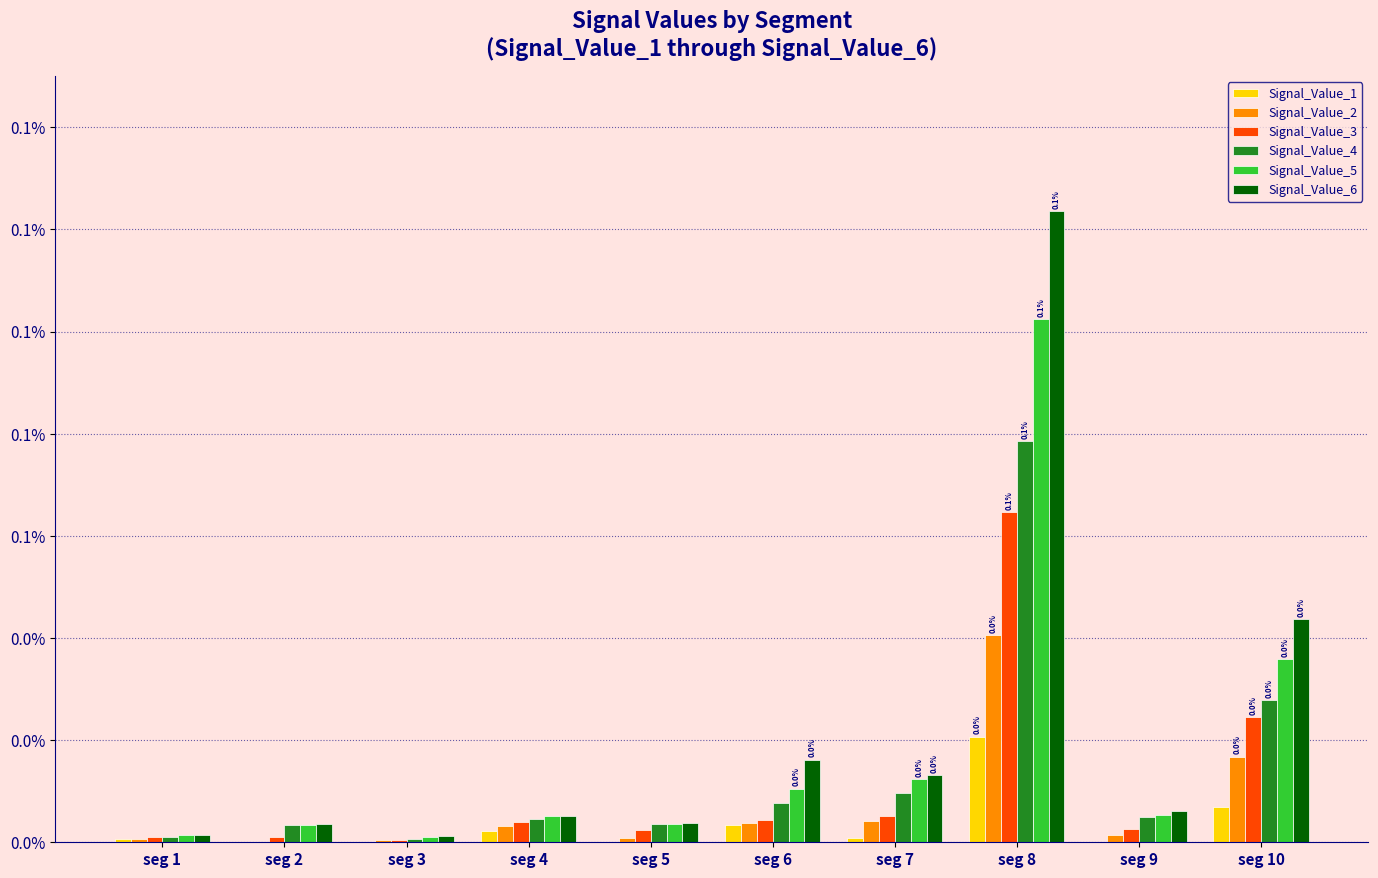

Is it true that Signal_Value_2 equals 0.0 at seg 10?

False